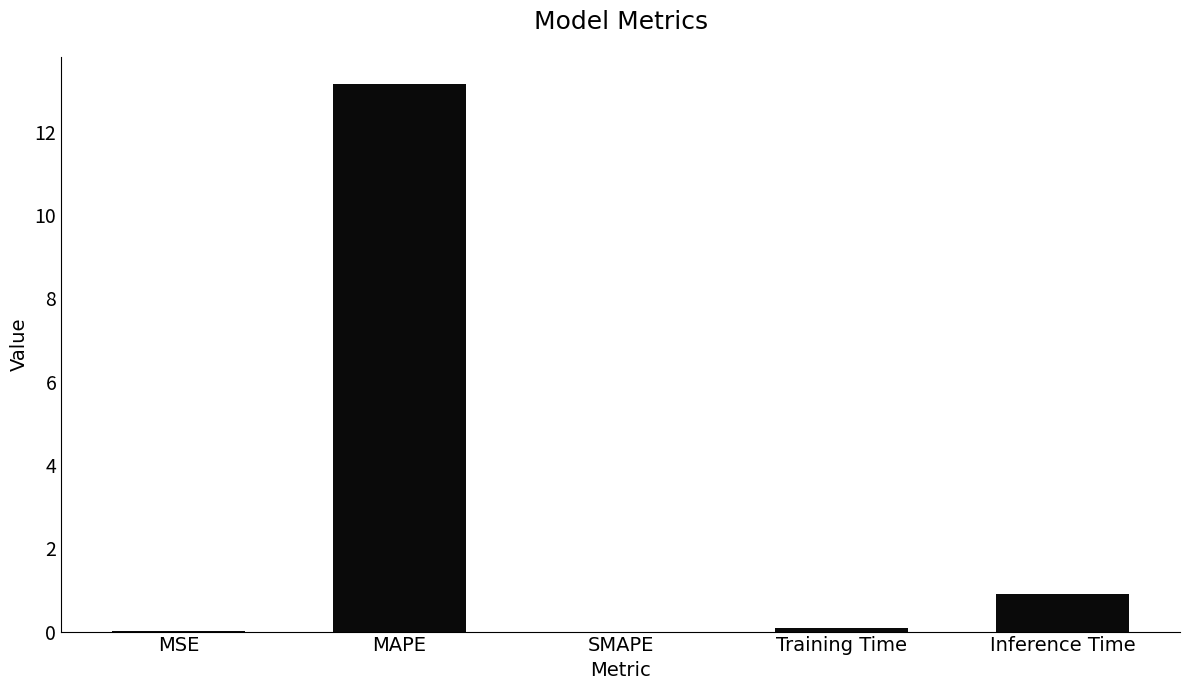

The value at Inference Time is 0.3. True or false?

False